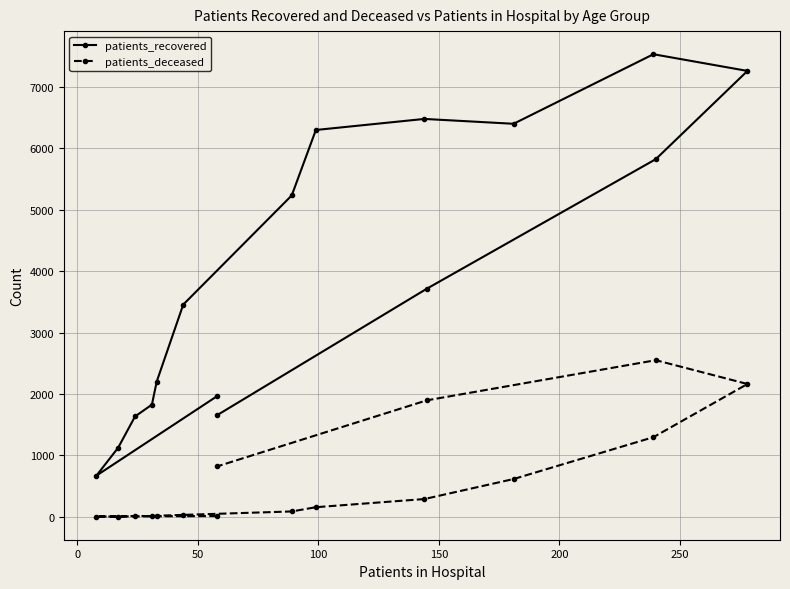

Rank the series at 50 from lowest to highest value.

patients_deceased, patients_recovered